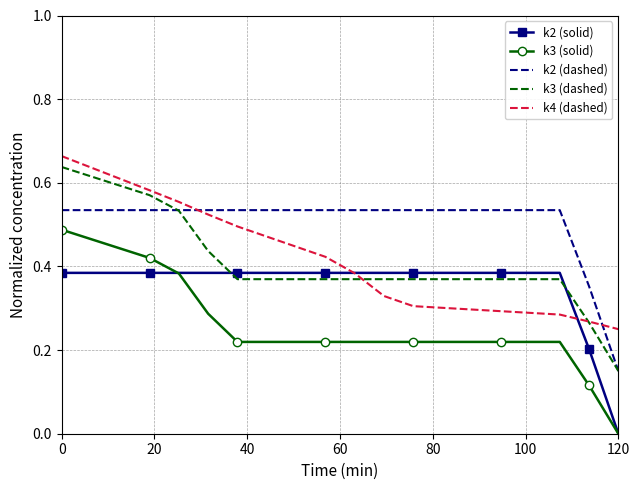

True or false: k3 (solid) and k3 (dashed) cross at least once.

False